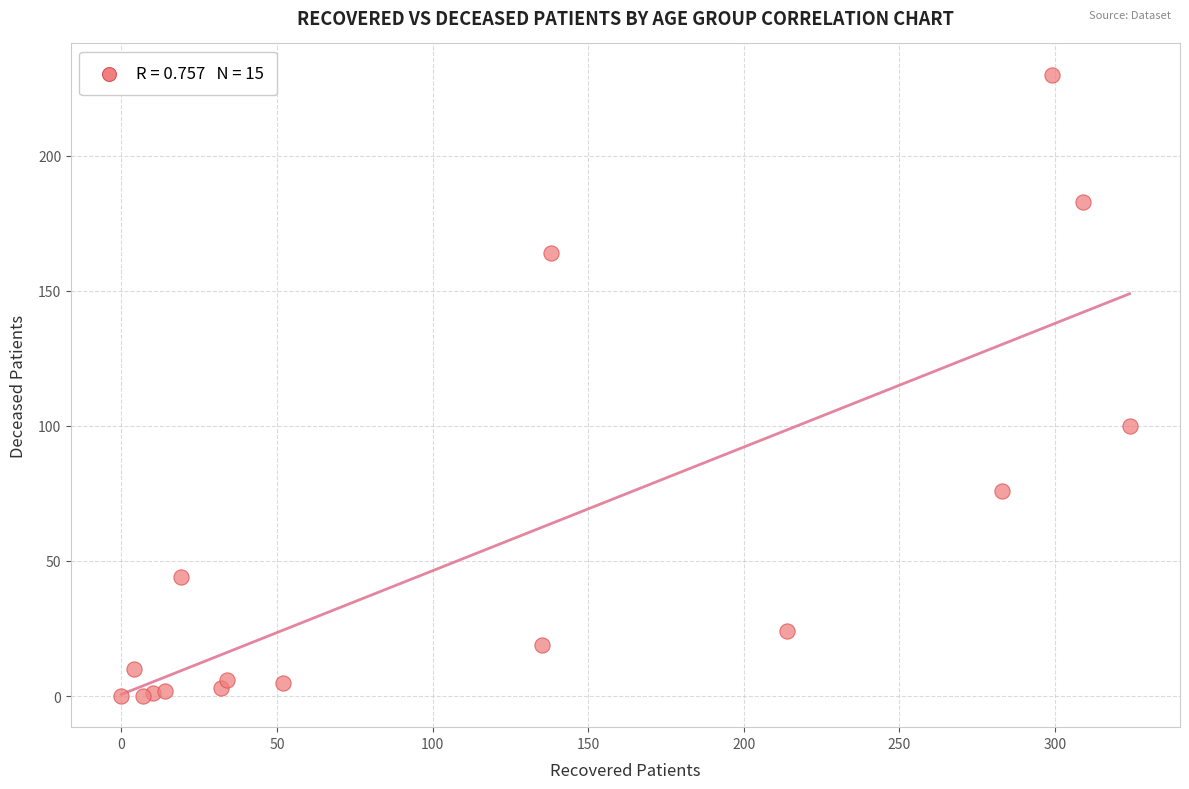

What Y value in the scatter plot is closest to 115?

100